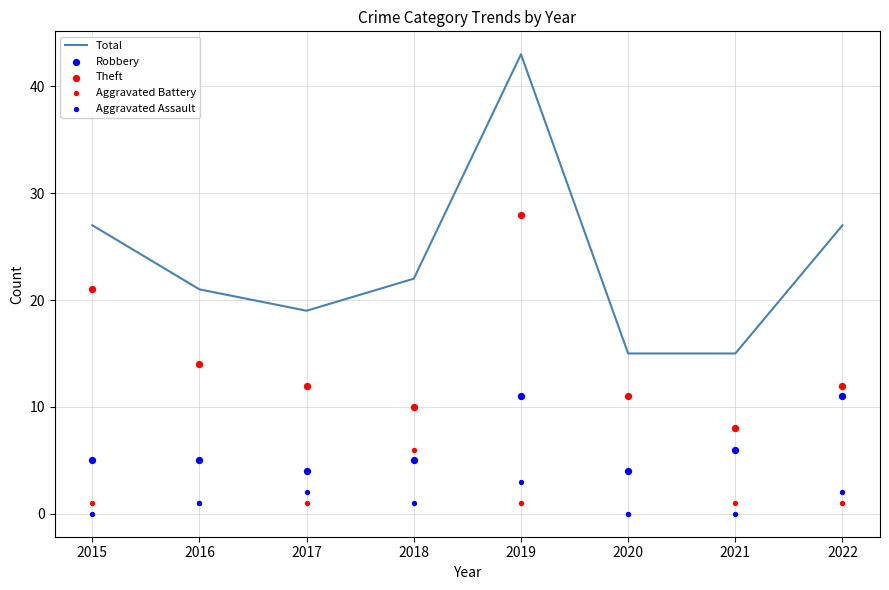

What is the total value across all series at 2017?

38